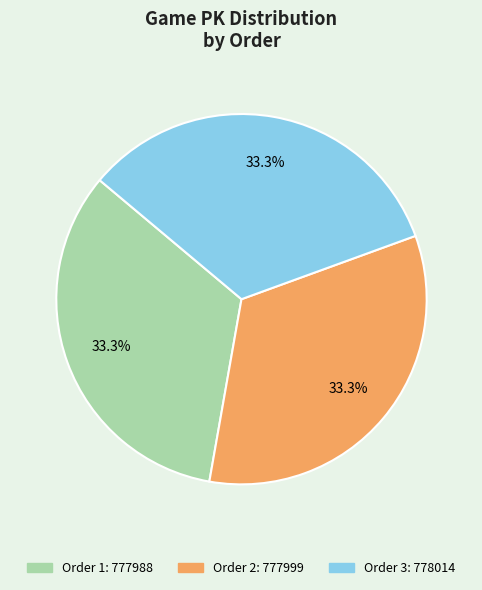

What is the ratio of the value at Order 2: 777999 to the value at Order 3: 778014?

1.0